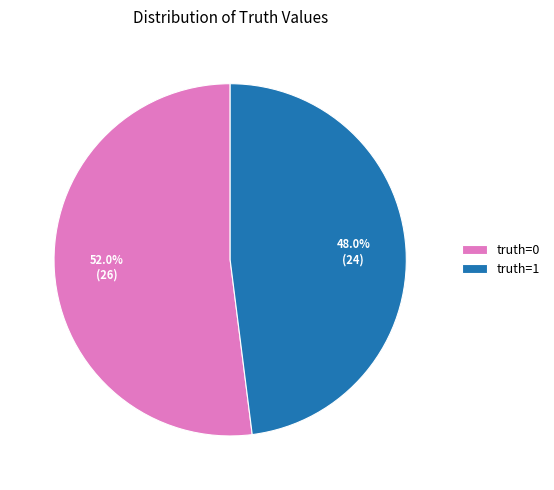

What is the majority slice?

truth=0